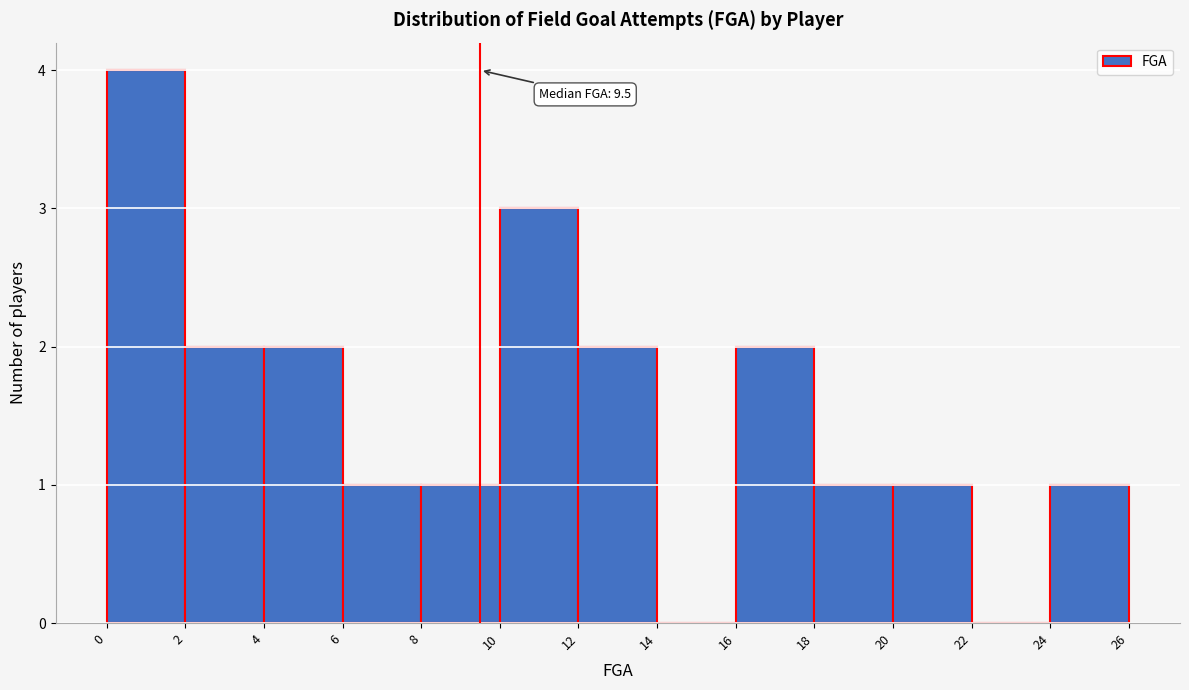

Which range on the x-axis has the tallest bar?

0 to 2